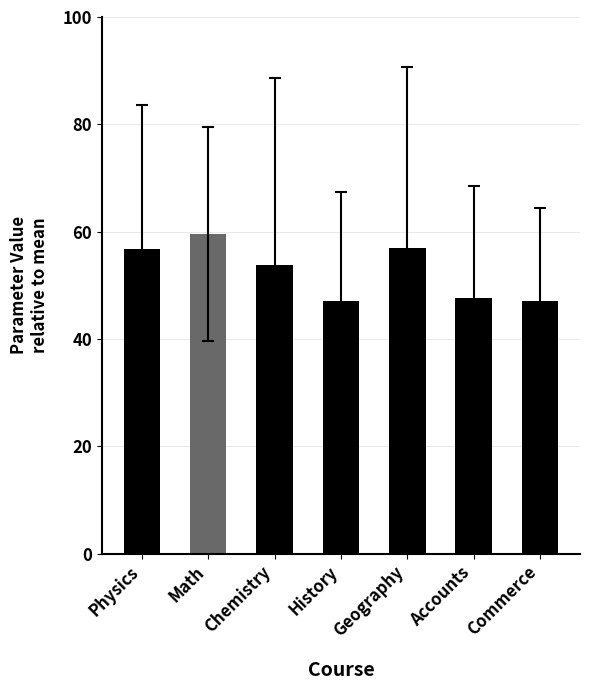

Are the bars grouped side by side (vs. stacked)?

No